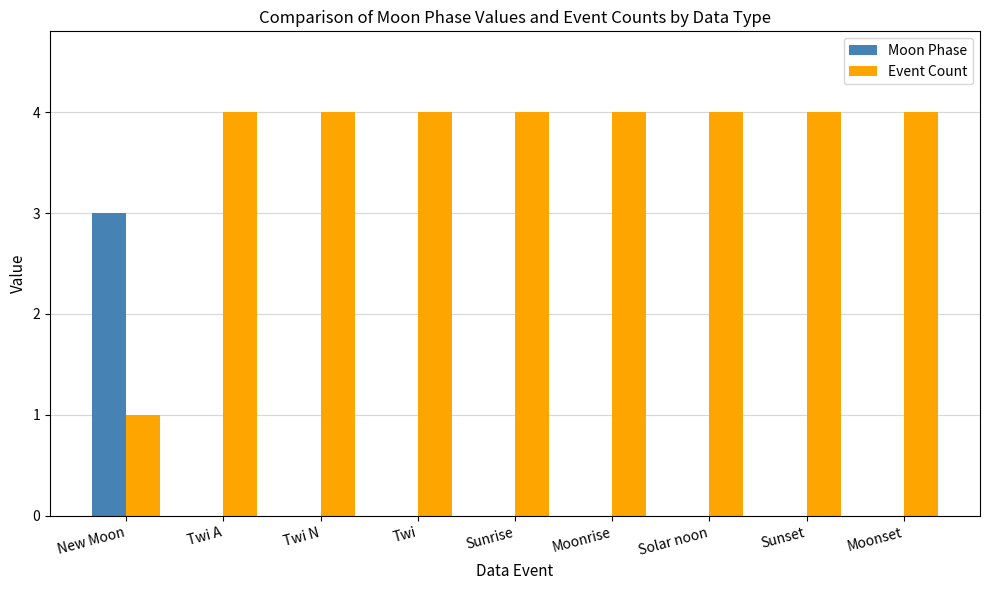

Reading left to right, what are all the values shown in this chart?

Moon Phase: New Moon=3	Twi A=0	Twi N=0	Twi=0	Sunrise=0	Moonrise=0	Solar noon=0	Sunset=0	Moonset=0
Event Count: New Moon=1	Twi A=4	Twi N=4	Twi=4	Sunrise=4	Moonrise=4	Solar noon=4	Sunset=4	Moonset=4